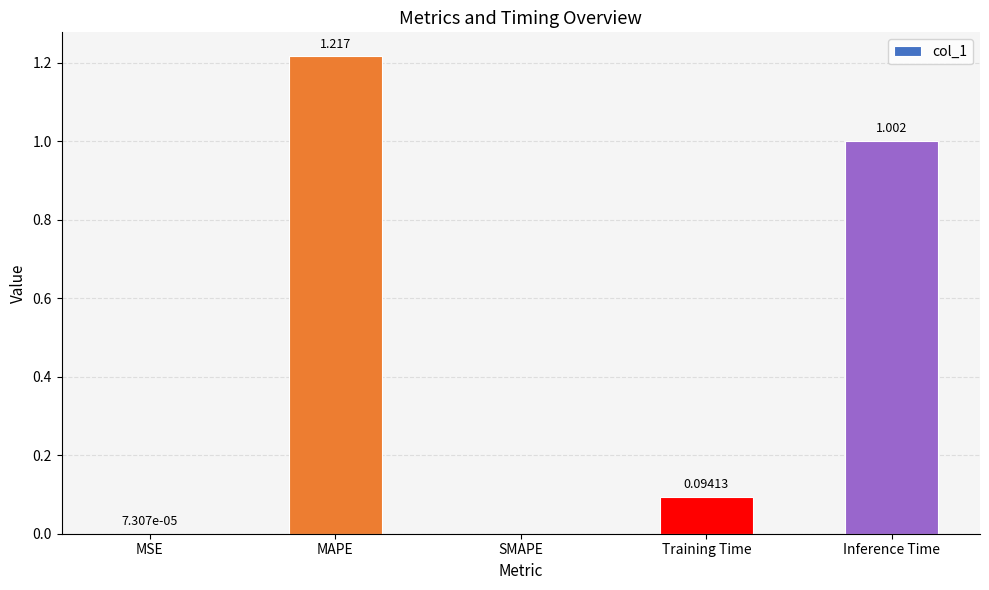

At which label is the value closest to 0?

SMAPE